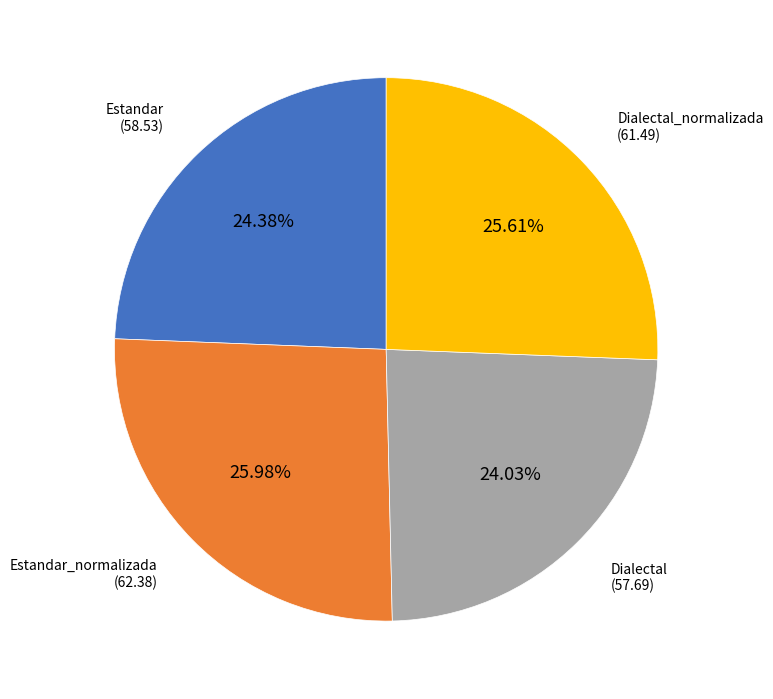

Does any single category account for the majority?

No